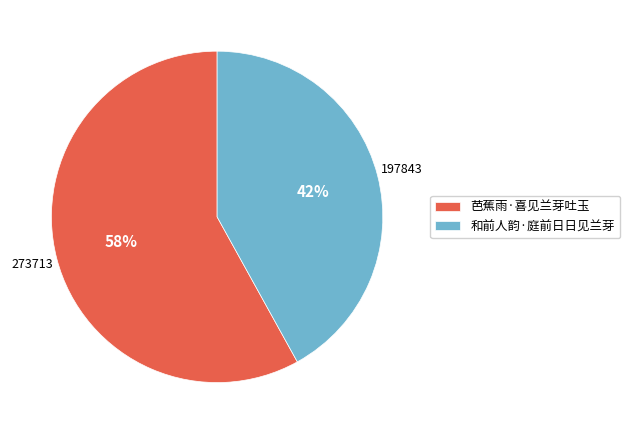

To the nearest percent, what percentage of the pie is 芭蕉雨·喜见兰芽吐玉?

58%